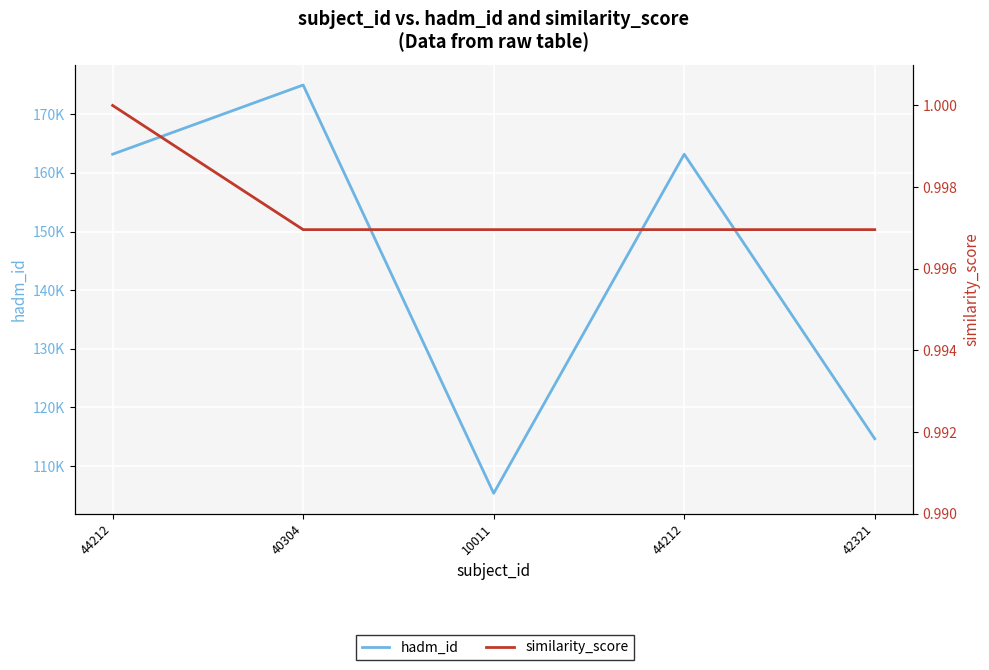

How many values in the hadm_id series exceed 163189?

1